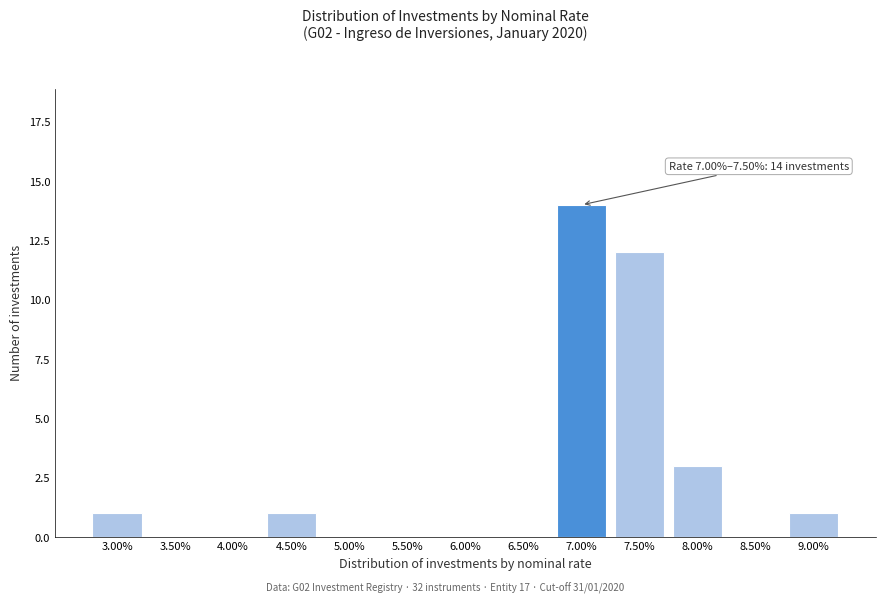

Reading left to right, extract all data points from this chart.

3.00%=1	3.50%=0	4.00%=0	4.50%=1	5.00%=0	5.50%=0	6.00%=0	6.50%=0	7.00%=14	7.50%=12	8.00%=3	8.50%=0	9.00%=1